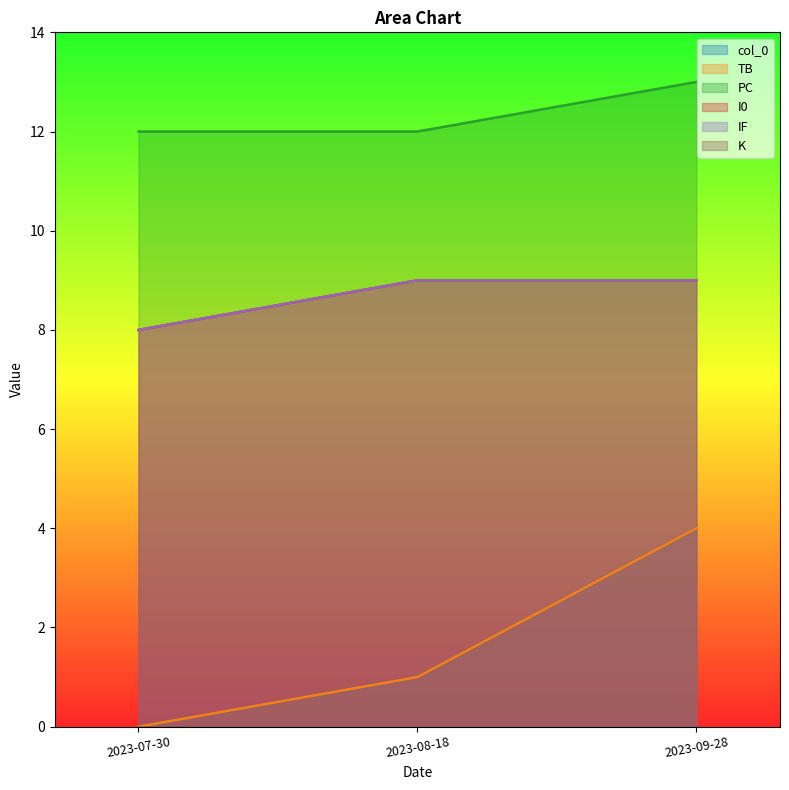

Does the chart have visible grid lines?

No